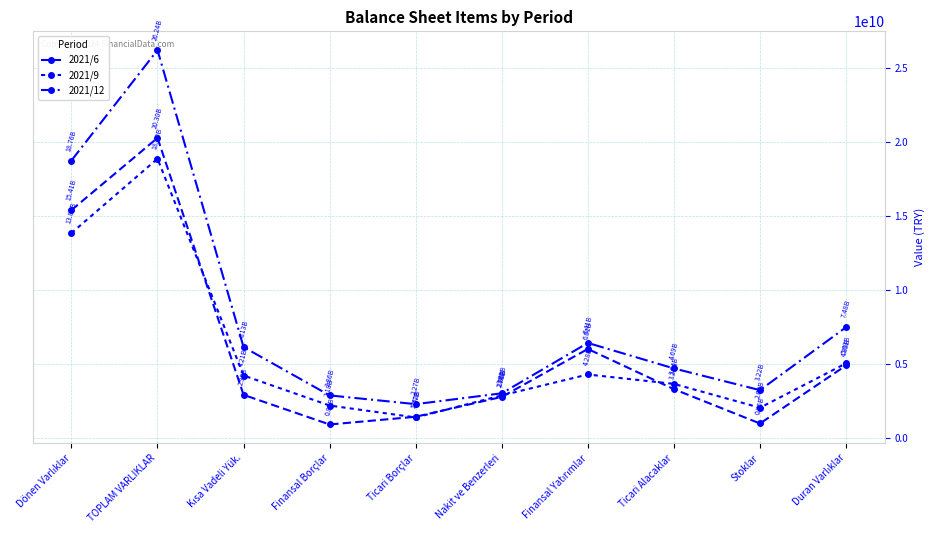

The 2021/6 series shows 4890296000 at Duran Varlıklar. True or false?

True